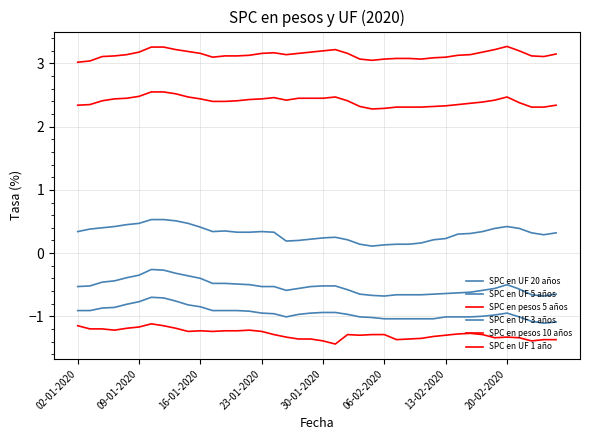

True or false: SPC en UF 5 años has more than 1 points higher than both neighbors.

True